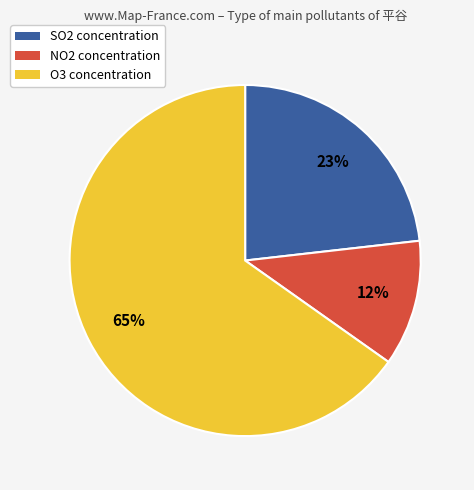

How many segments does this pie chart have?

3